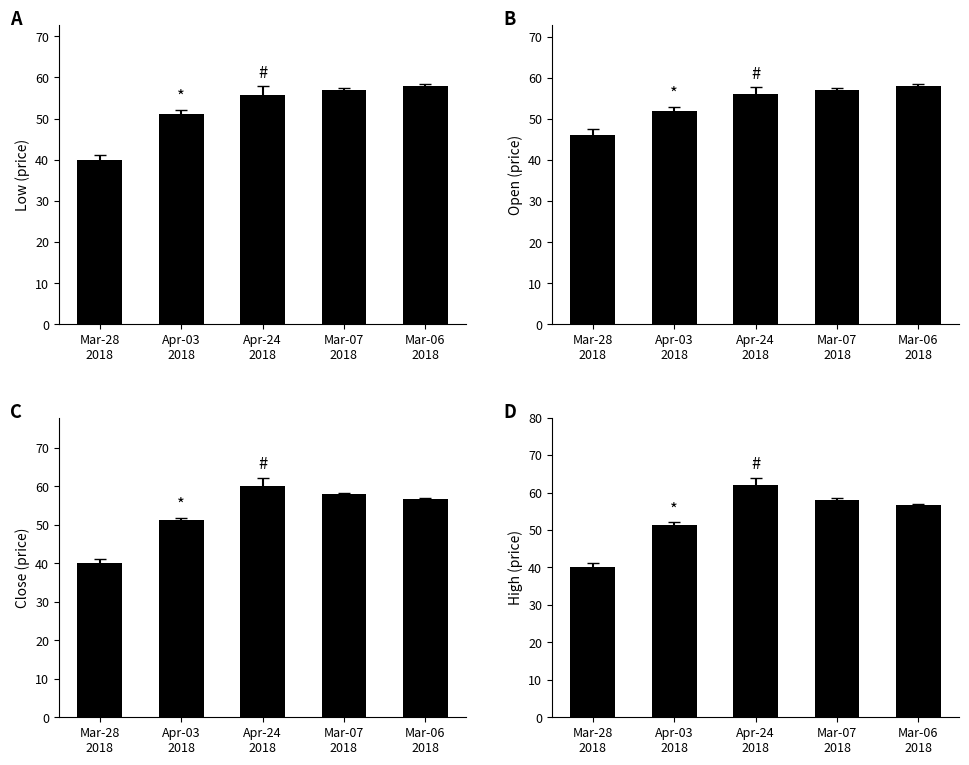

Which category has the highest value in the Close series?

Apr-24
2018